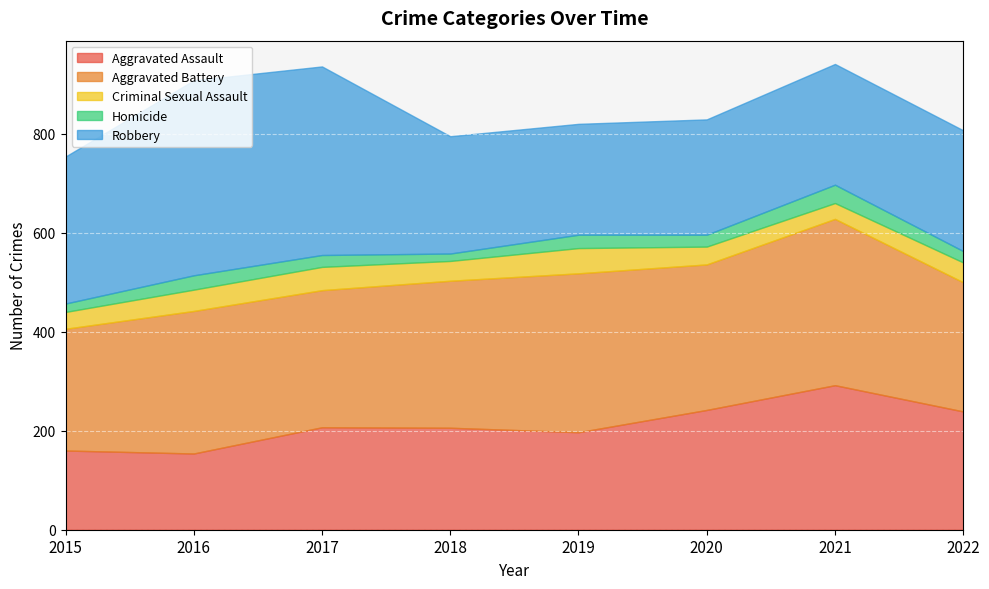

At which category does Aggravated Battery reach its first local peak?

2016